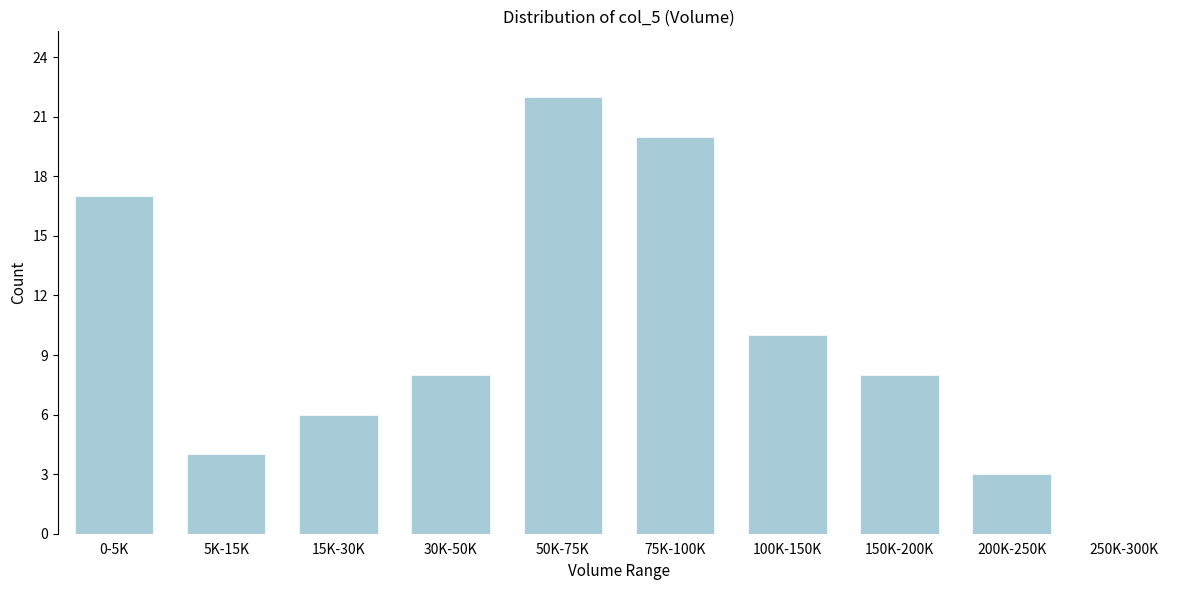

Reading left to right, transcribe all the data shown in this chart.

0-5K=17	5K-15K=4	15K-30K=6	30K-50K=8	50K-75K=22	75K-100K=20	100K-150K=10	150K-200K=8	200K-250K=3	250K-300K=0